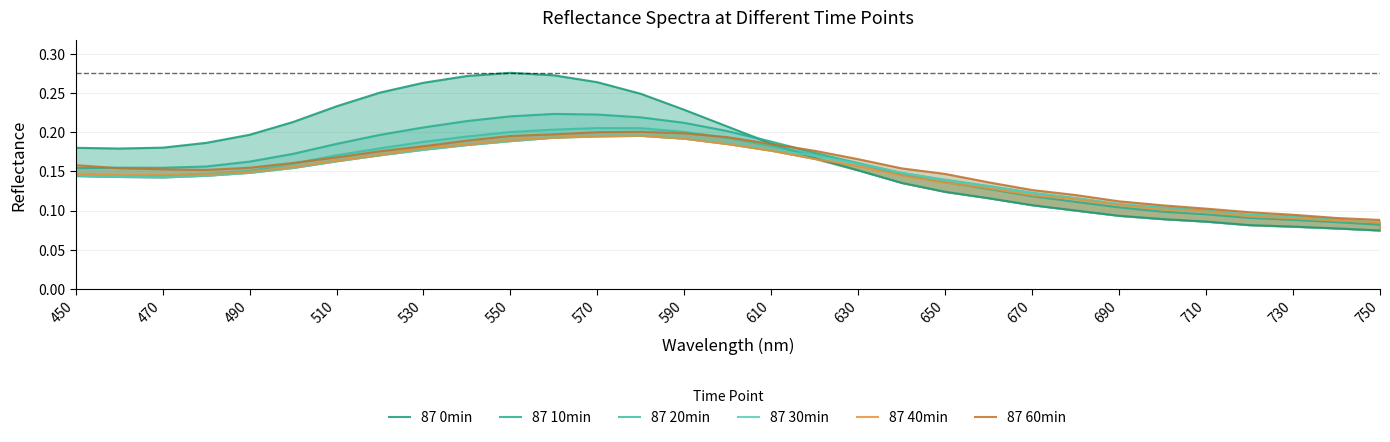

How many intersections are there between 87 40min and 87 0min?

1